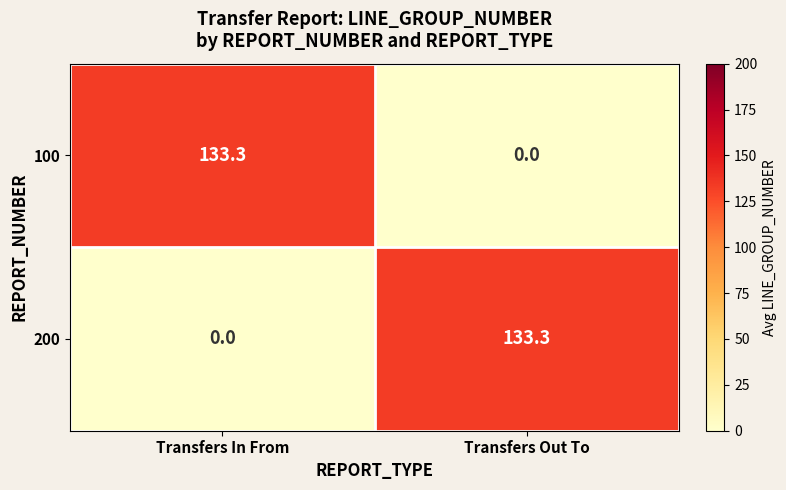

What is the greatest value displayed?

133.3